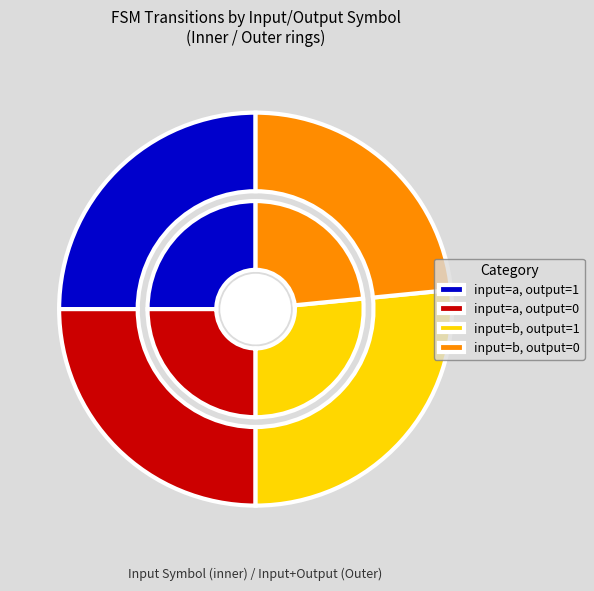

Combined, what portion of the pie is output=1, input=a and output=1, input=b?

51.6%